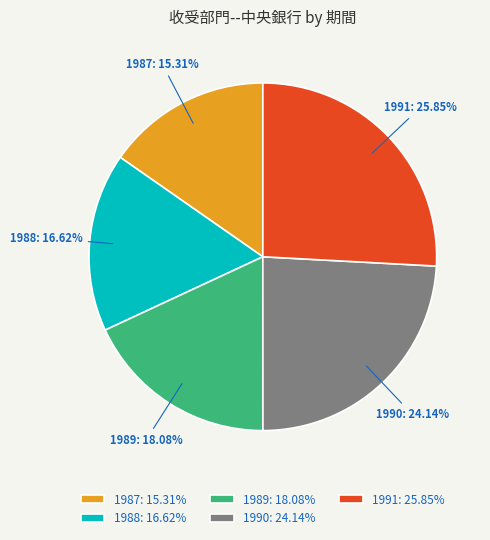

To the nearest percent, what percentage of the pie is 1991?

26%